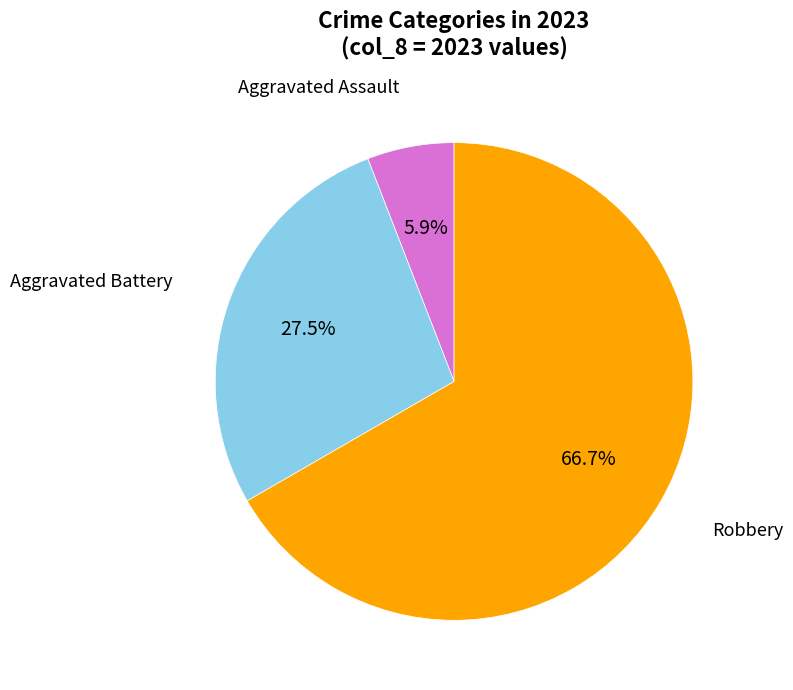

Is it true that Aggravated Assault is 6% of the pie?

True